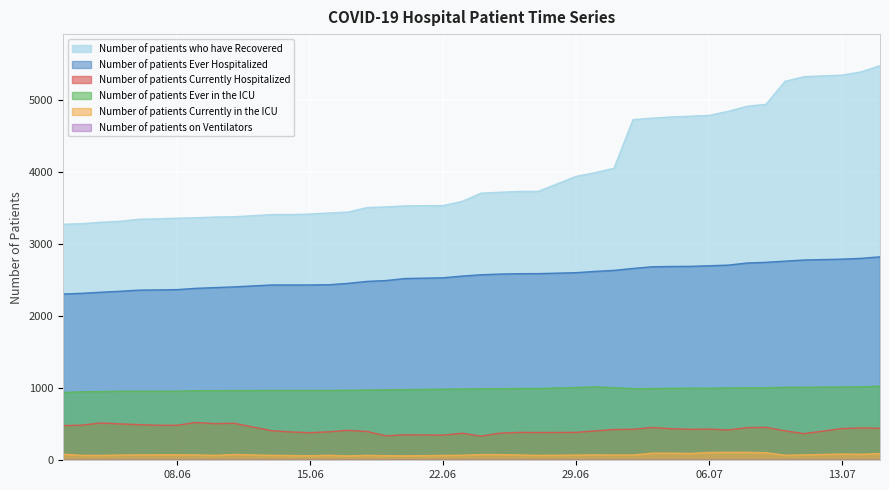

Does the chart display data point markers on the line(s)?

No